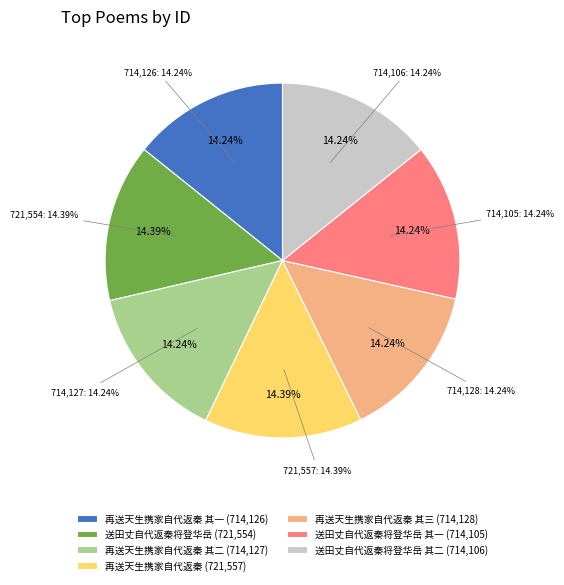

To the nearest percent, what portion does 送田丈自代返秦将登华岳 represent?

14%